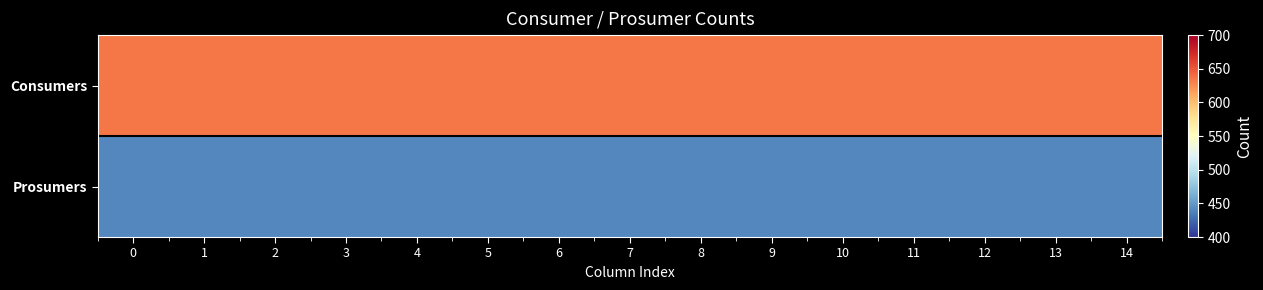

Which series has the largest range (max minus min)?

row_0